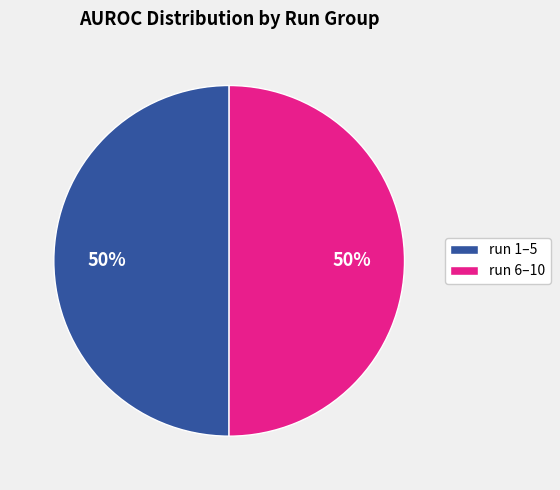

To the nearest percent, what is the average slice percentage?

50%